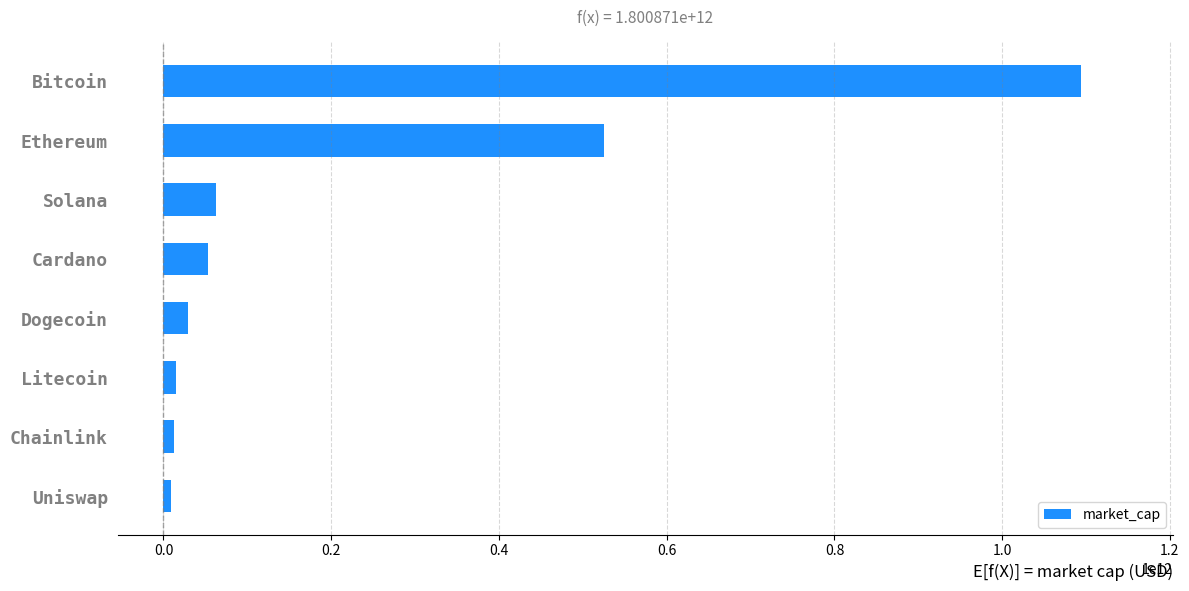

At which label is the value closest to 551965699316?

Ethereum